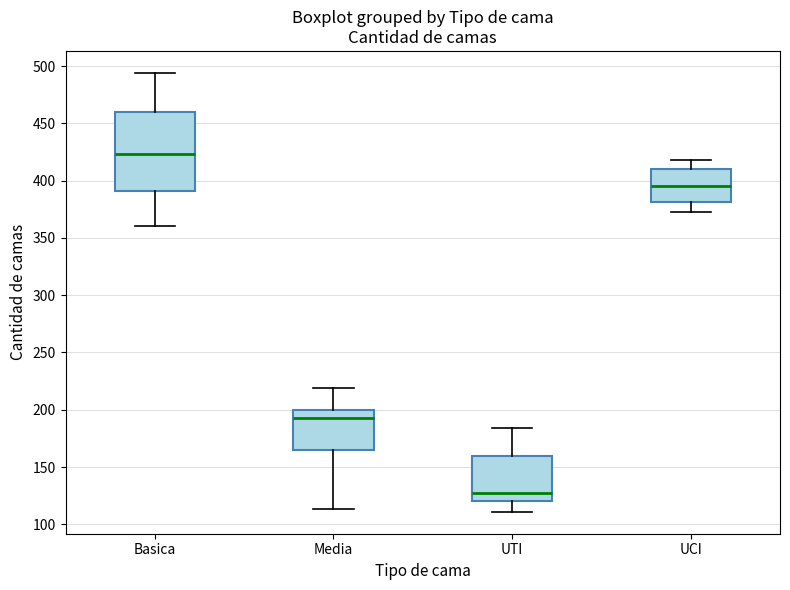

Comparing the boxes themselves (not the whiskers), which one is the tallest?

Basica